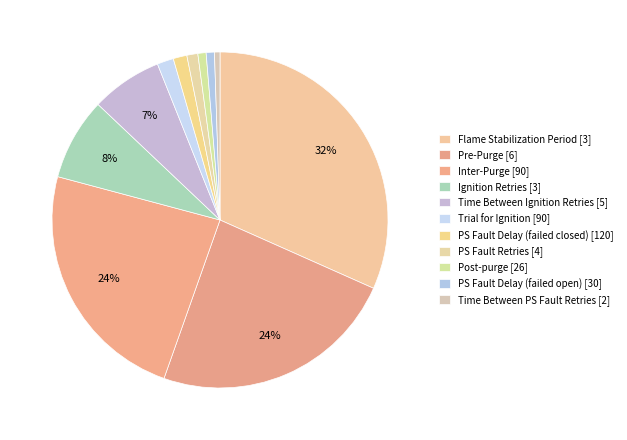

How many slices are in this pie chart?

11